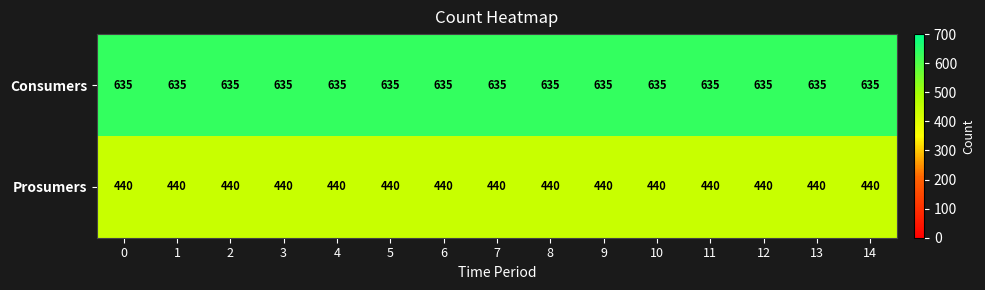

At 7, list the series in order from smallest to largest.

Prosumers, Consumers